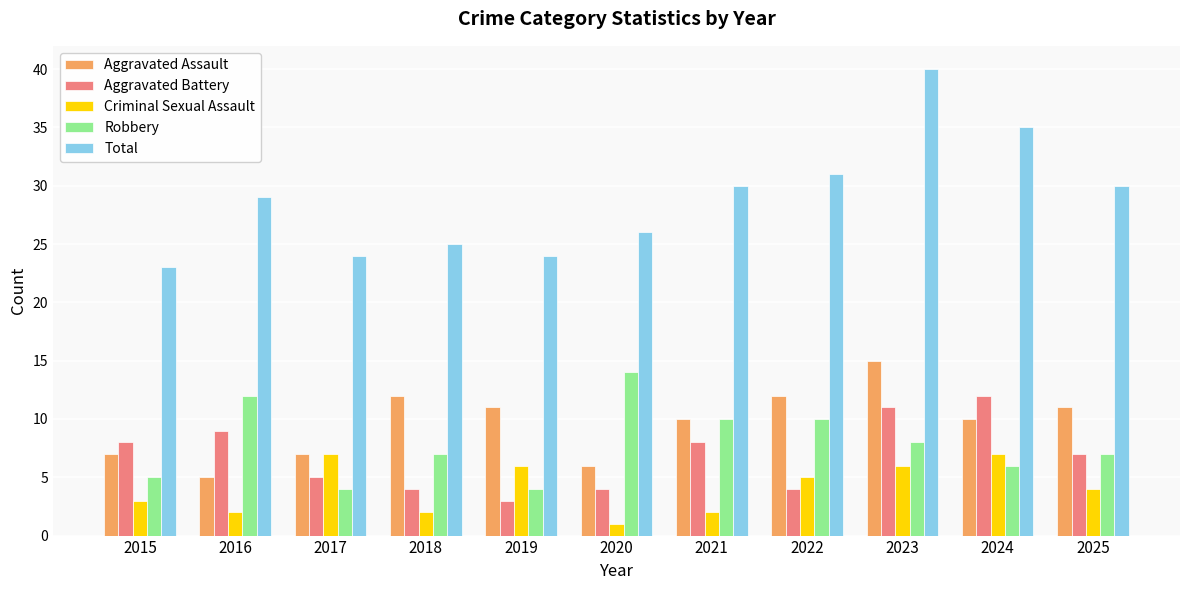

Reading left to right, what are all the values shown in this chart?

Aggravated Assault: 2015=7	2016=5	2017=7	2018=12	2019=11	2020=6	2021=10	2022=12	2023=15	2024=10	2025=11
Aggravated Battery: 2015=8	2016=9	2017=5	2018=4	2019=3	2020=4	2021=8	2022=4	2023=11	2024=12	2025=7
Criminal Sexual Assault: 2015=3	2016=2	2017=7	2018=2	2019=6	2020=1	2021=2	2022=5	2023=6	2024=7	2025=4
Robbery: 2015=5	2016=12	2017=4	2018=7	2019=4	2020=14	2021=10	2022=10	2023=8	2024=6	2025=7
Total: 2015=23	2016=29	2017=24	2018=25	2019=24	2020=26	2021=30	2022=31	2023=40	2024=35	2025=30